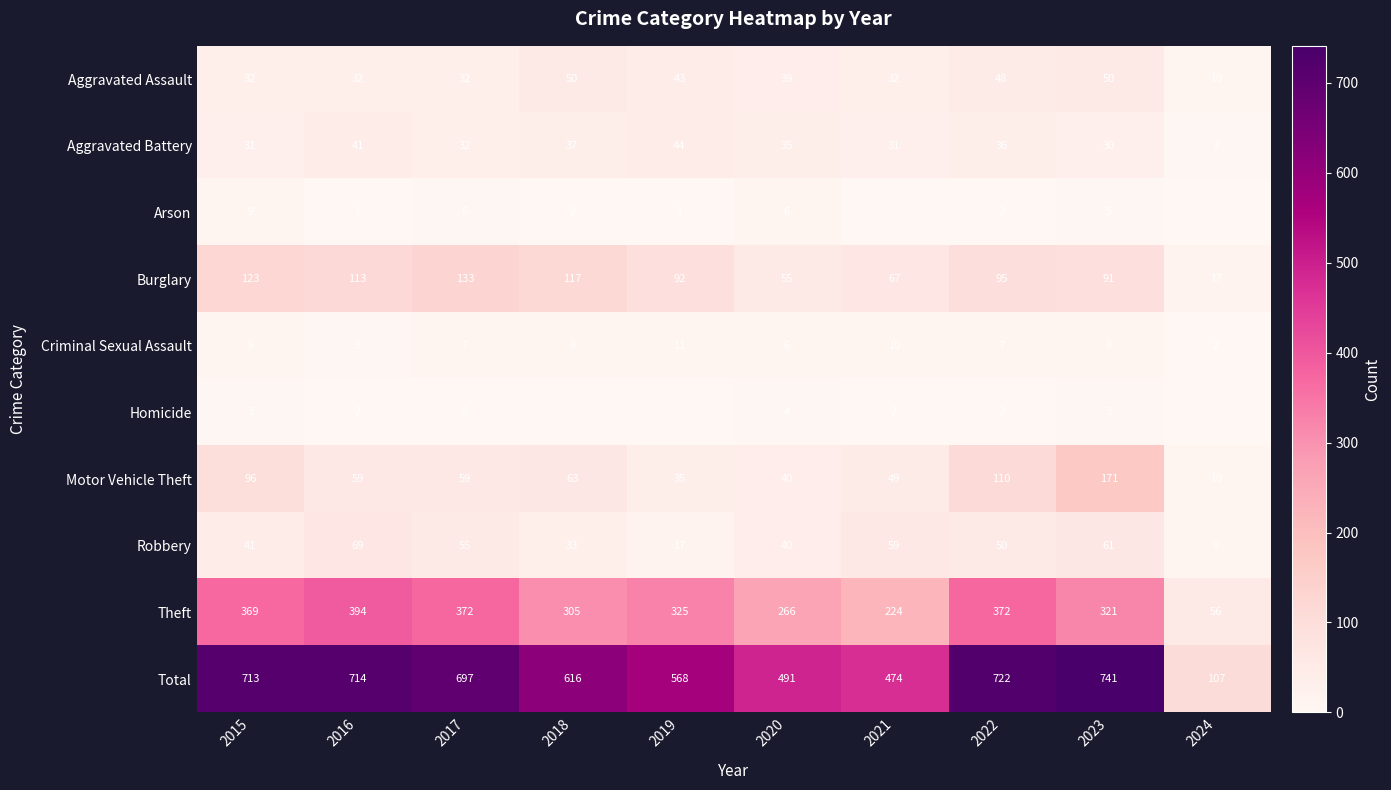

Between 2023 and 2019, which is larger?

2023